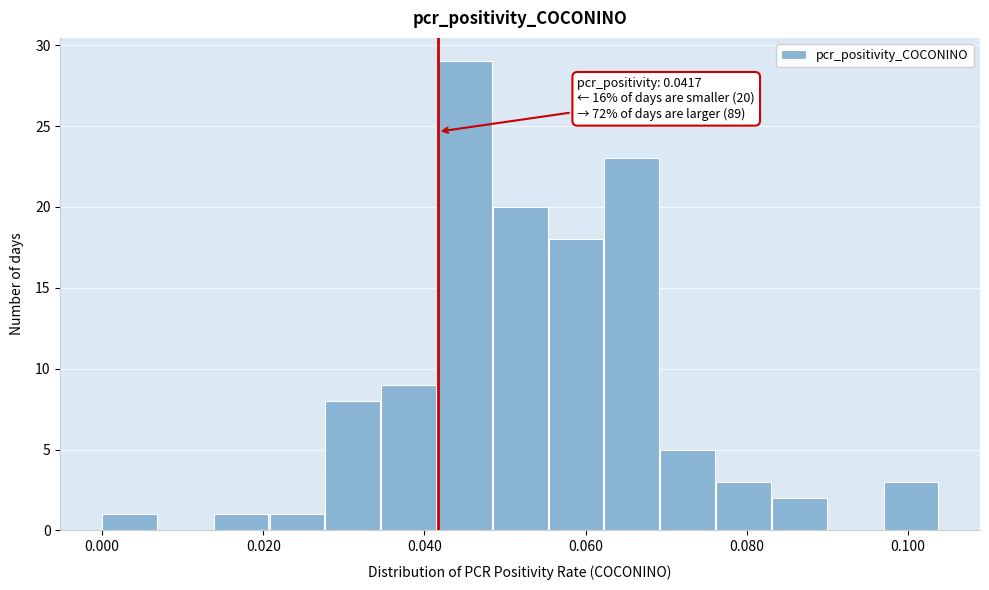

Around what value on the x-axis is the tallest bar? Give the approximate position of its centre, as read against the axis.

0.044